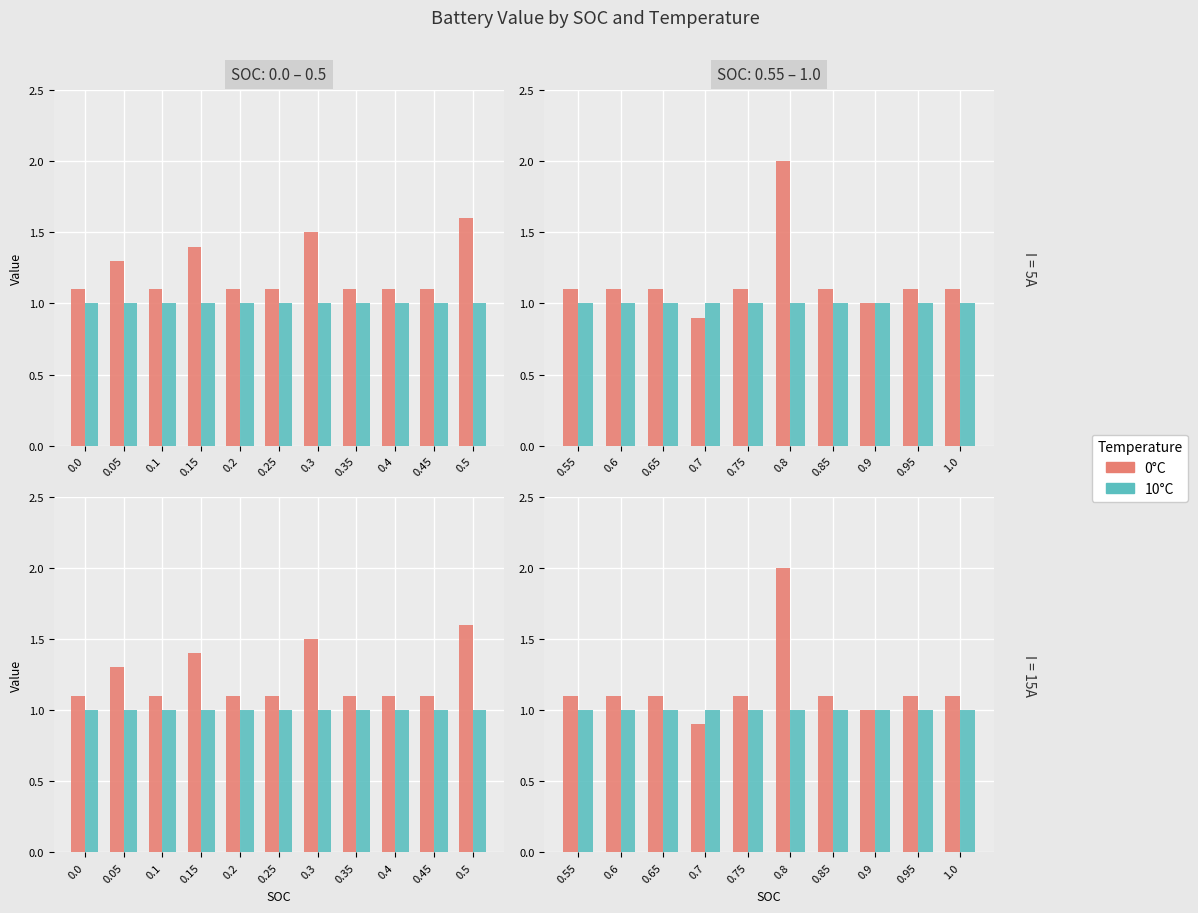

Which series has the widest spread of values?

0°C